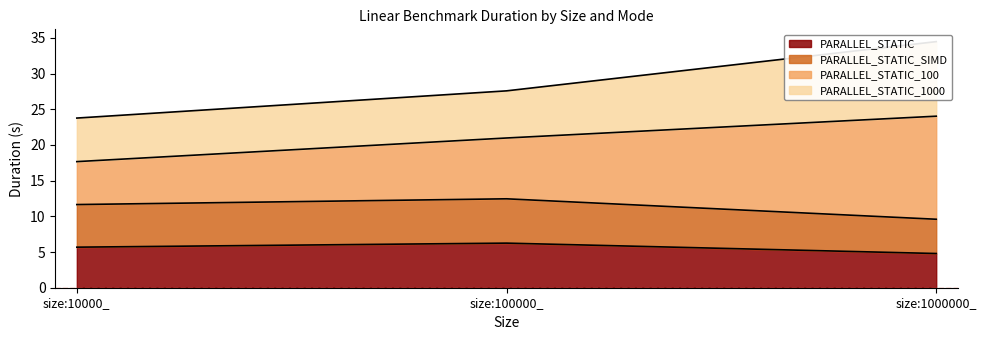

Read the PARALLEL_STATIC_SIMD value at size:10000_.

11.6